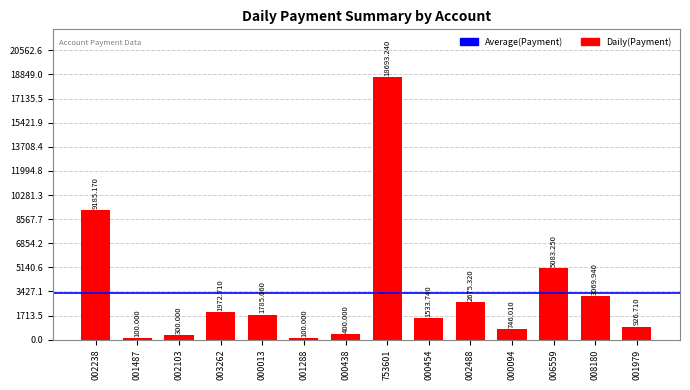

How many data points are less than 1785?

7